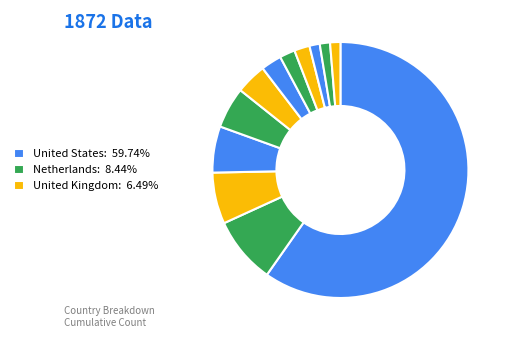

Count the number of slices in the pie.

12